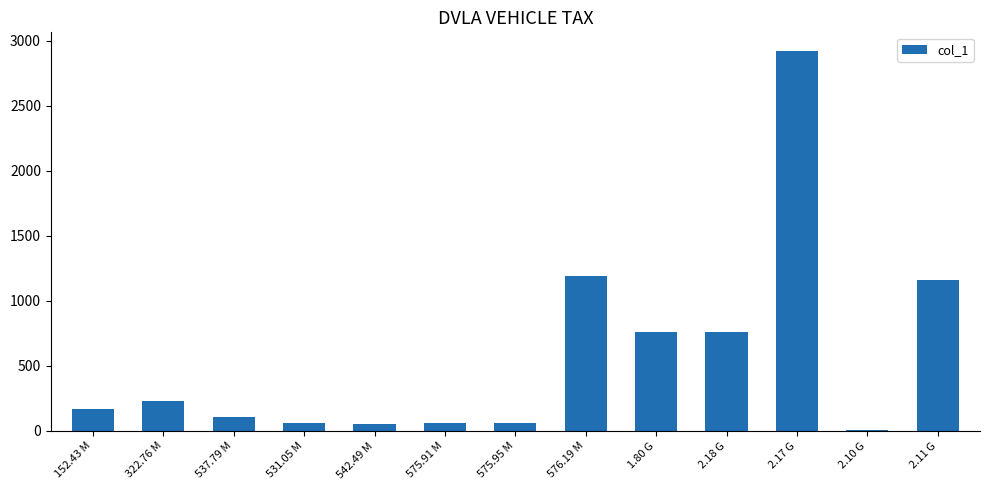

Is it true that the value at 1.80 G is 195.6?

False